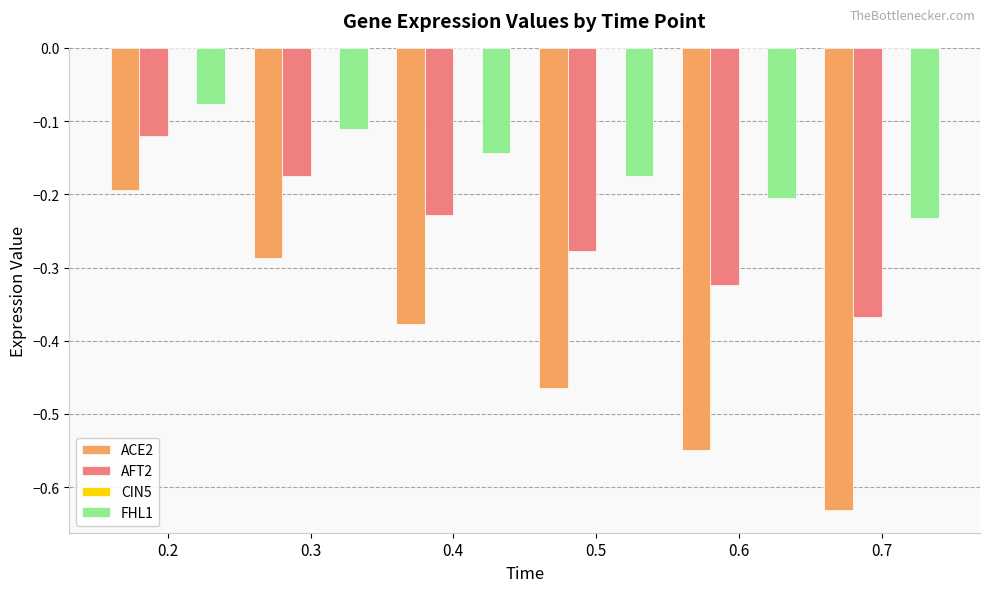

Which series has the widest spread of values?

ACE2